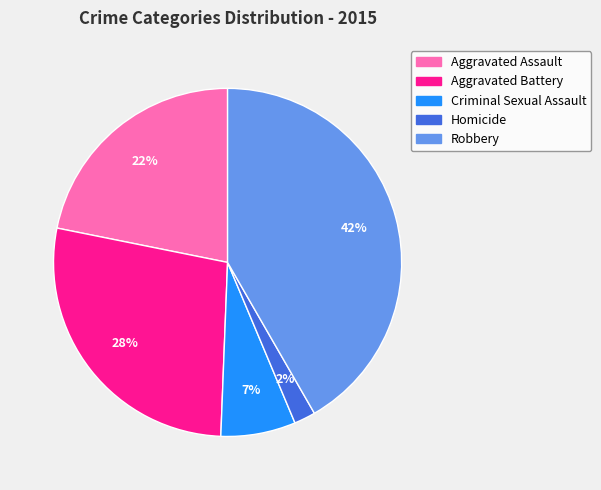

Count the number of slices in the pie.

5